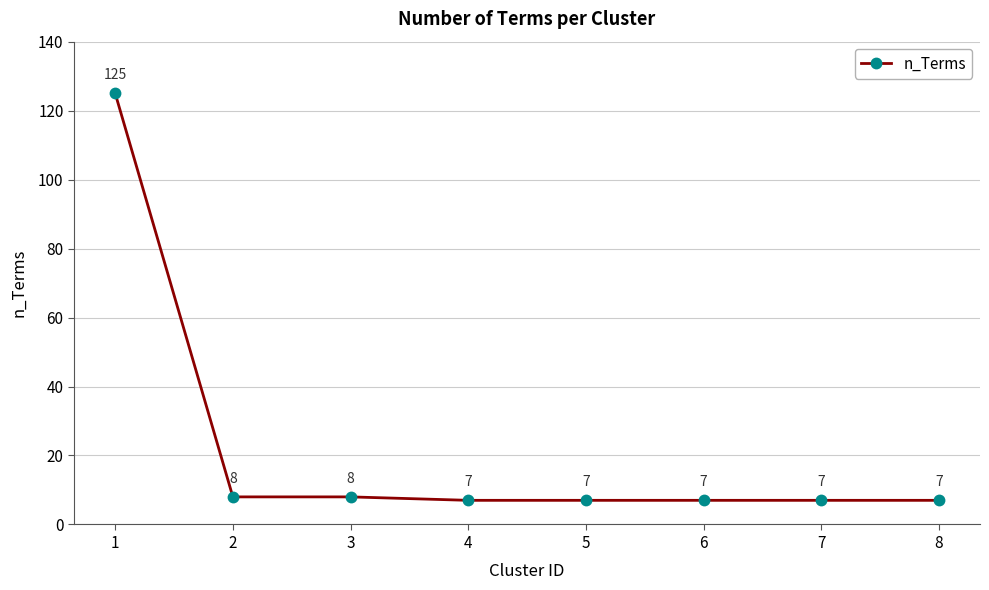

Which category has the highest value across all series?

1